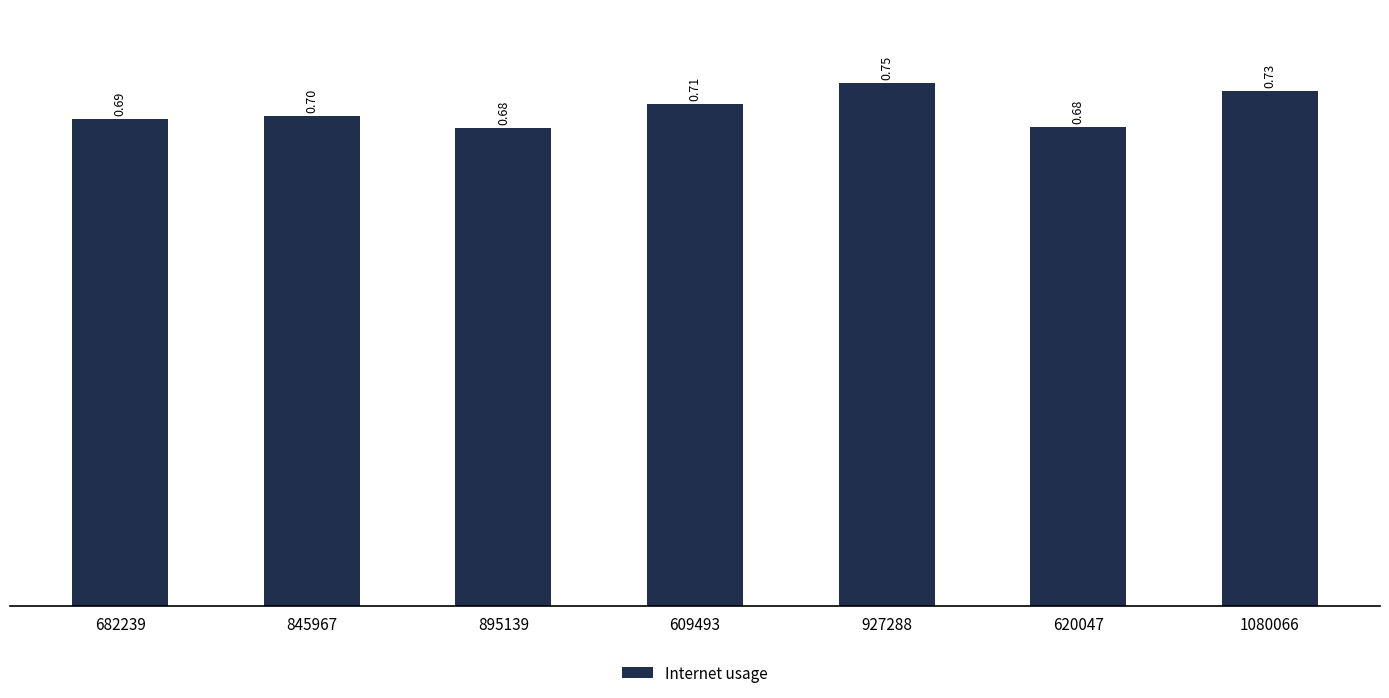

Between 1080066 and 609493, which is larger?

1080066